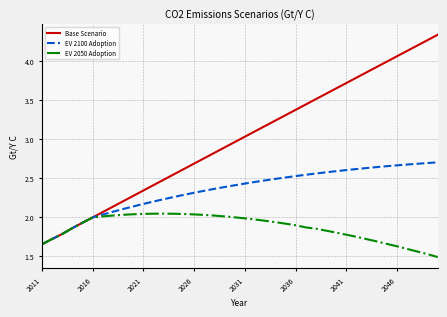

Which series has the largest total across all categories?

Base Scenario